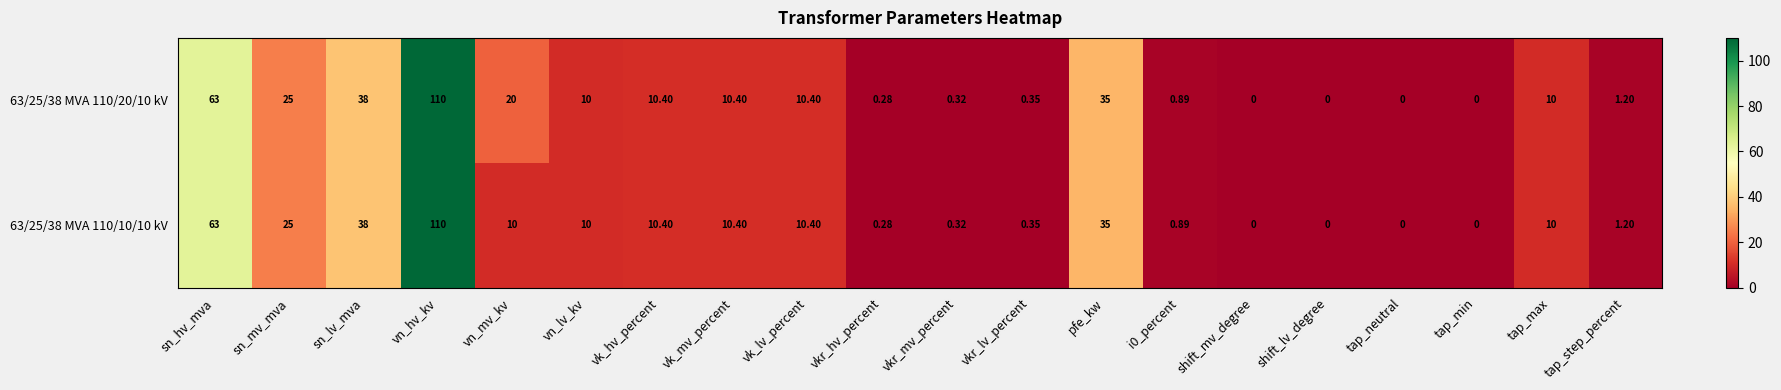

At which label does 63/25/38 MVA 110/10/10 kV first exceed 10?

sn_hv_mva